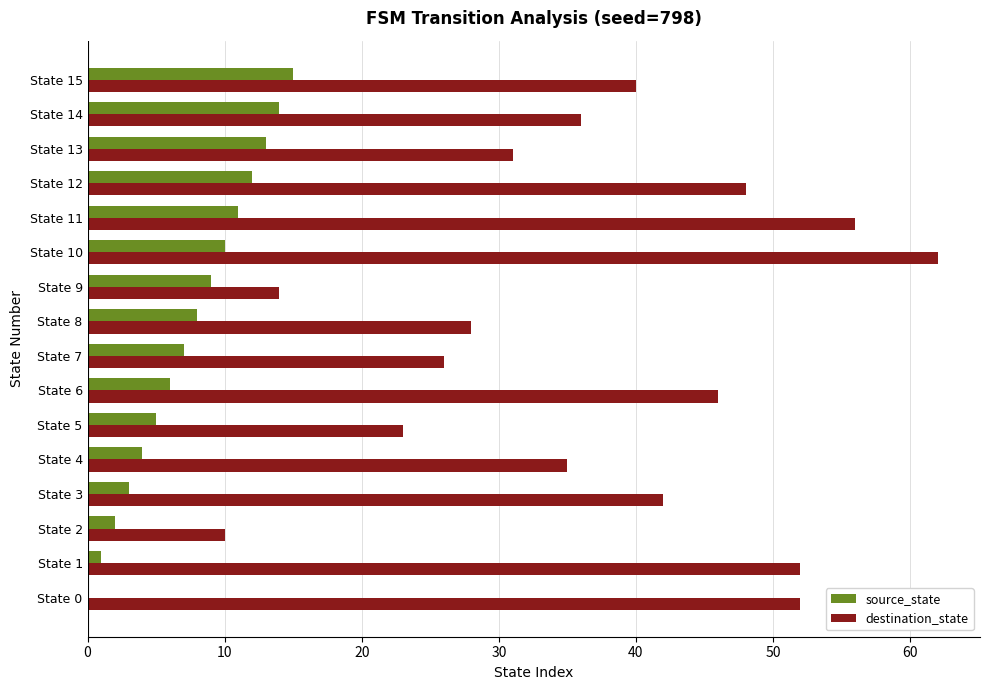

The source_state series shows 4 at State 2. True or false?

False